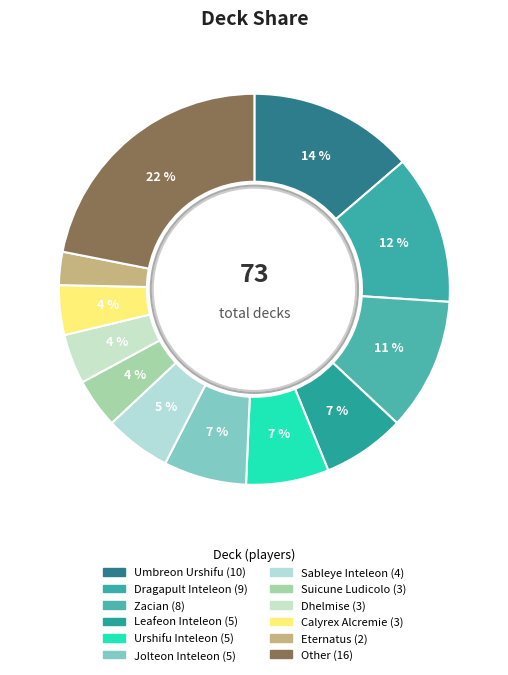

Count the number of slices in the pie.

12